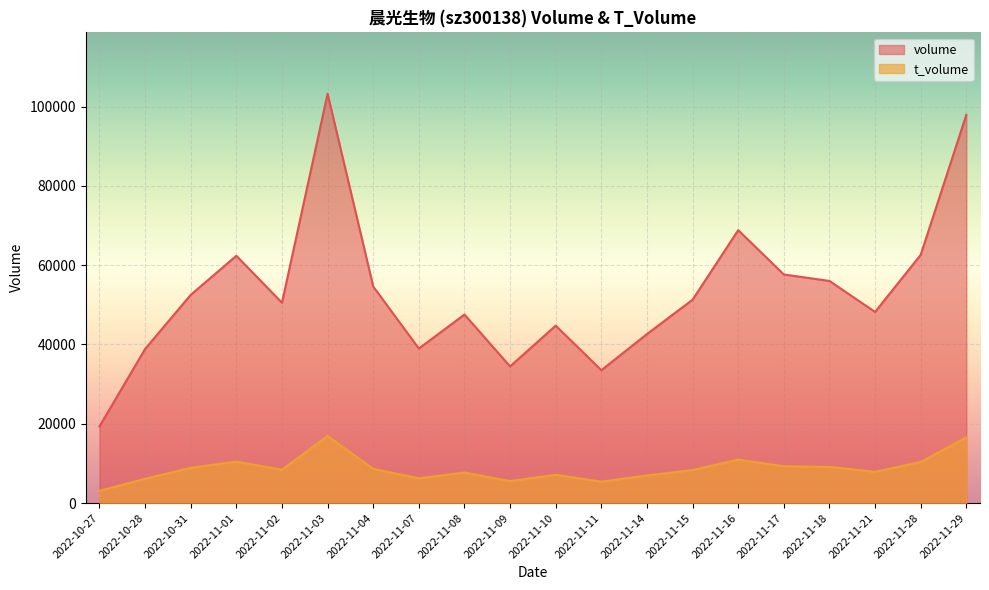

What is the sum of the t_volume values at 2022-10-28 and 2022-11-16?

17076